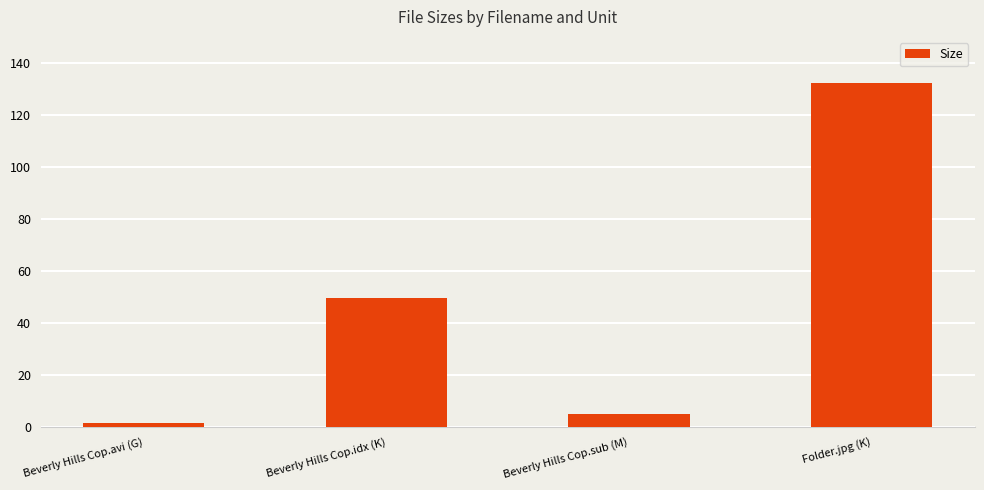

What is the change in value from Beverly Hills Cop.sub (M) to Folder.jpg (K)?

+127.6